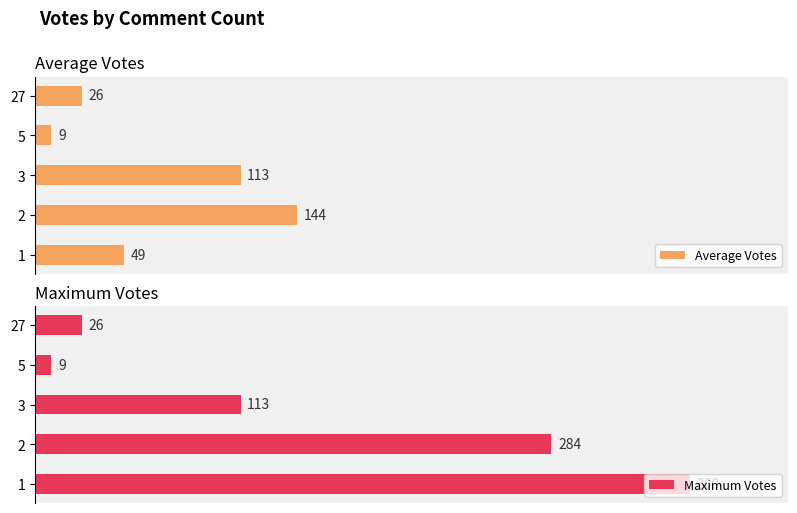

Rank the categories by Average Votes value from highest to lowest.

2, 3, 1, 27, 5